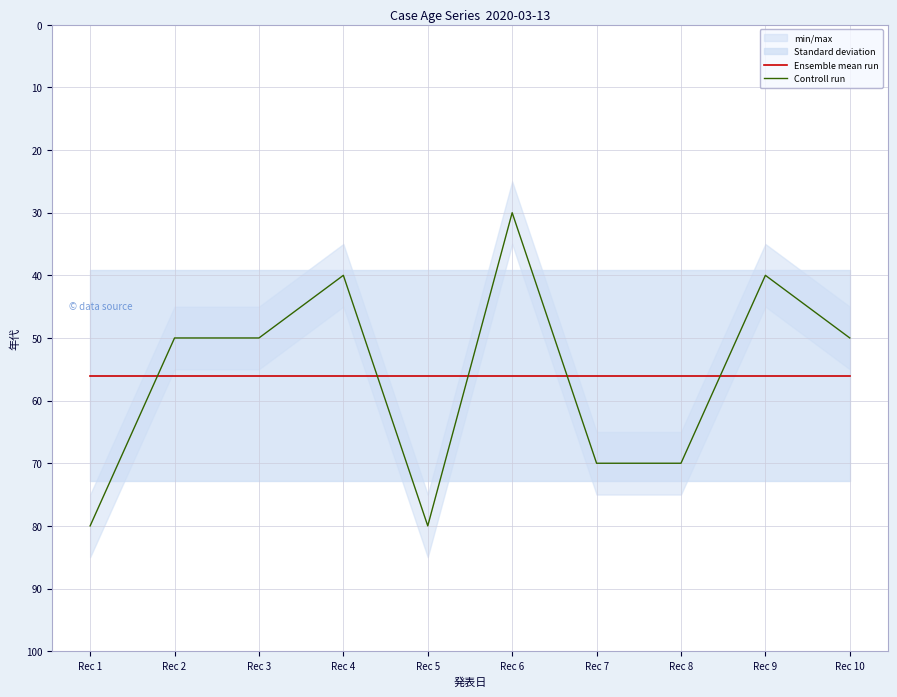

Which series has the largest range (max minus min)?

Controll run